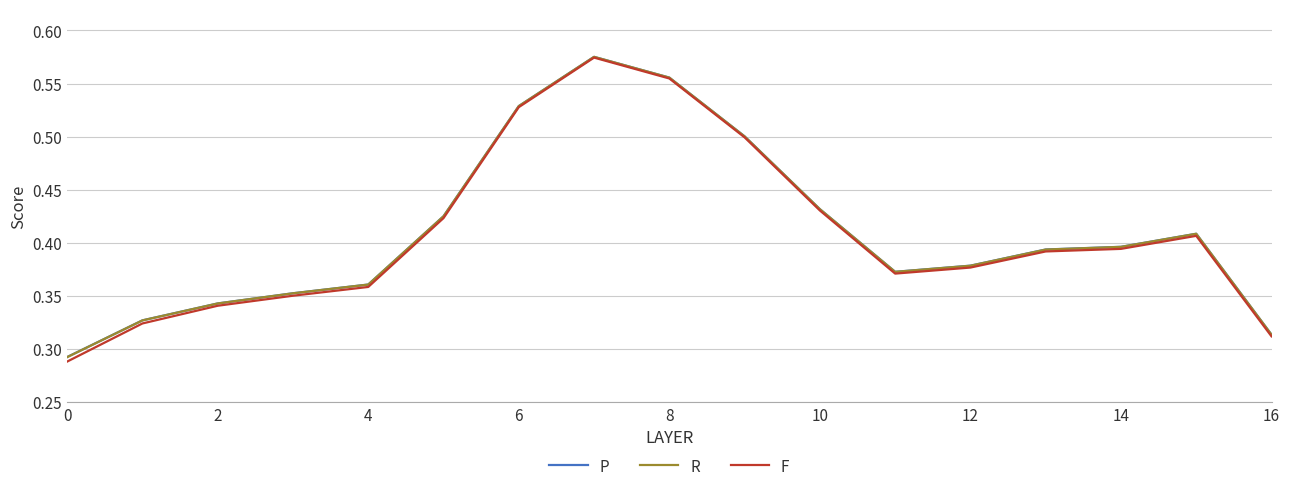

Which series has the largest range (max minus min)?

F